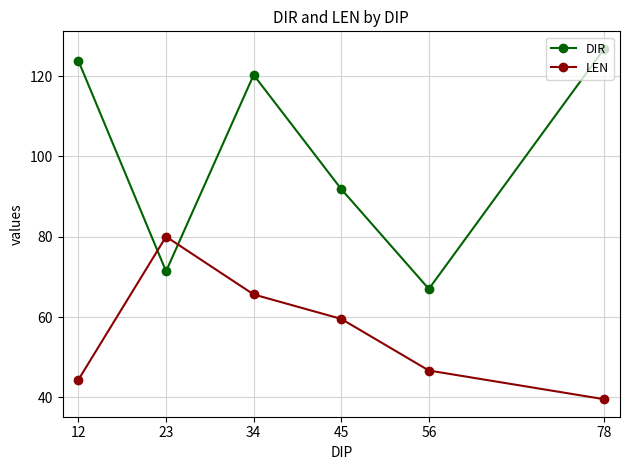

How many times do LEN and DIR cross each other?

2